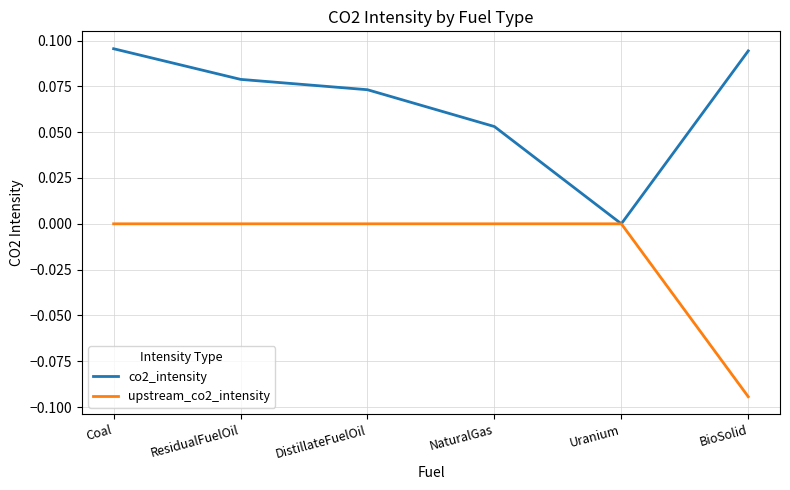

Is the value of co2_intensity at DistillateFuelOil greater than the value of upstream_co2_intensity at Uranium?

Yes